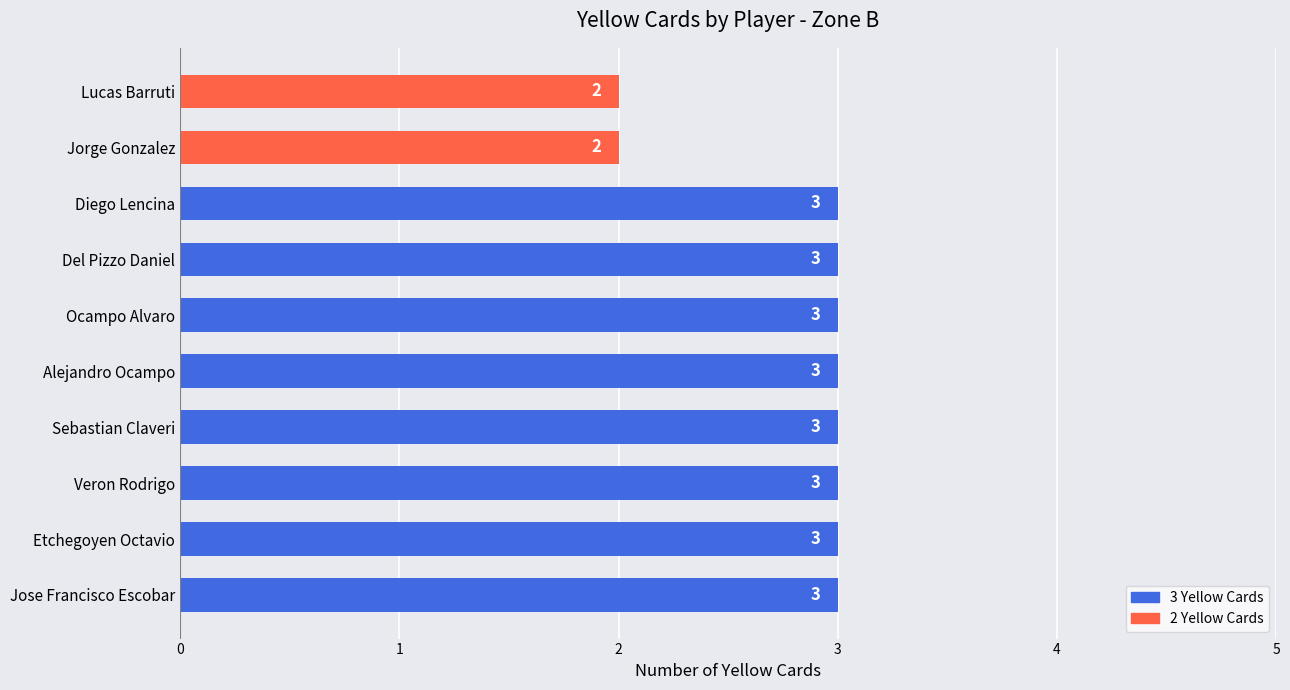

What is the difference between the maximum and minimum values?

1